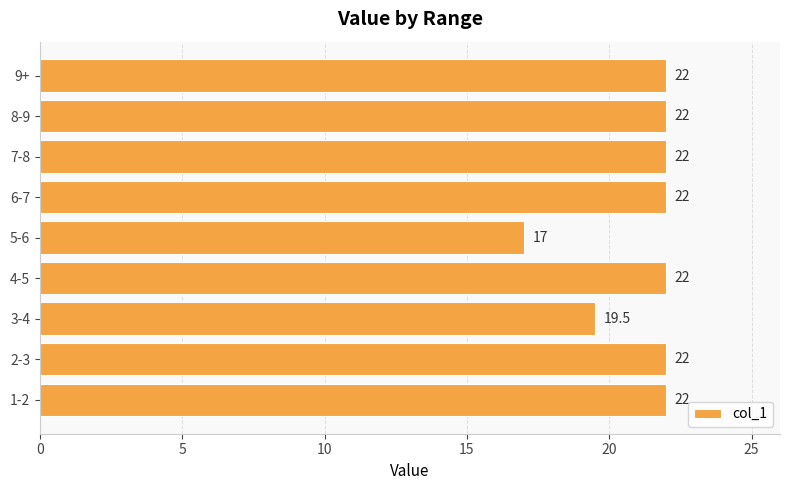

Reading top to bottom, transcribe all the data shown in this chart.

22.0	22.0	22.0	22.0	17.0	22.0	19.5	22.0	22.0